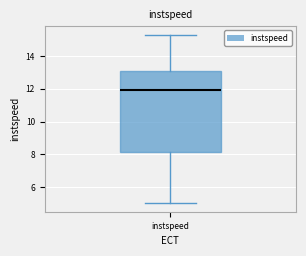

Read this box plot against the y-axis: the position of the median line, the range covered by the box, and the ends of both whiskers. The values are not printed on the chart, so give them approximately, as read against the axis.

median 12.0, box 8.2 to 13.2, whiskers 5.0 to 15.4